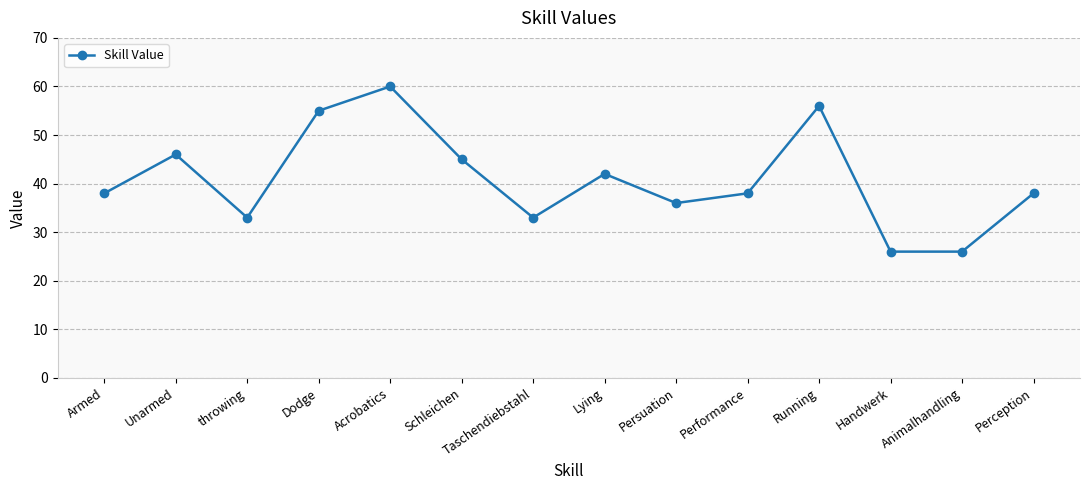

True or false: the data shows 33 at Taschendiebstahl.

True